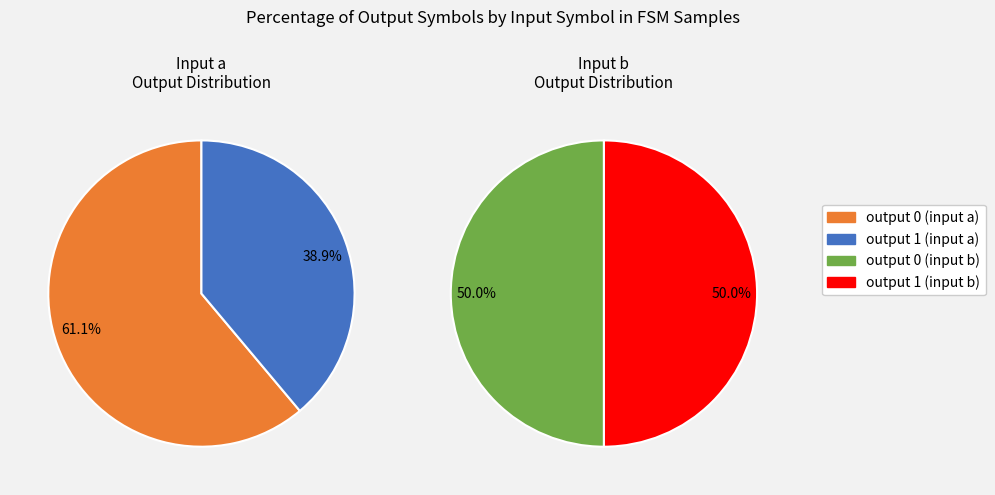

Is there a majority slice in this chart?

No